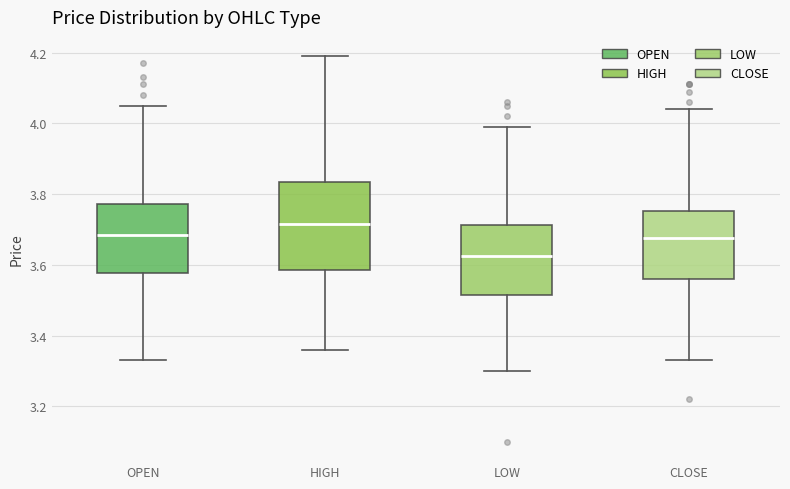

Reading left to right, read every box against the y-axis: the position of its median line, the range the box covers, and the ends of its whiskers. The values are not printed on the chart, so give them approximately, as read against the axis.

OPEN: median 3.68, box 3.58 to 3.78, whiskers 3.34 to 4.06
HIGH: median 3.72, box 3.58 to 3.84, whiskers 3.36 to 4.20
LOW: median 3.62, box 3.52 to 3.72, whiskers 3.30 to 4.00
CLOSE: median 3.68, box 3.56 to 3.76, whiskers 3.34 to 4.04